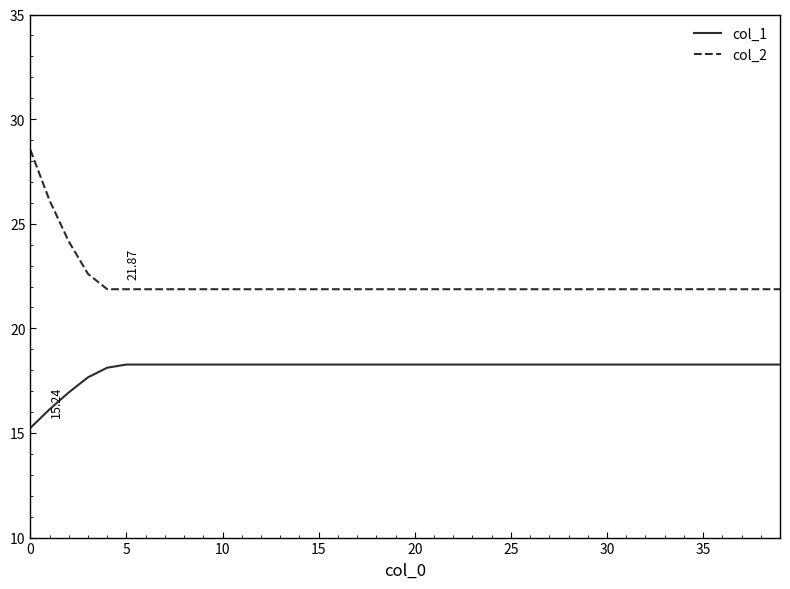

What is the difference between the maximum and second lowest values in the col_2 series?

6.7